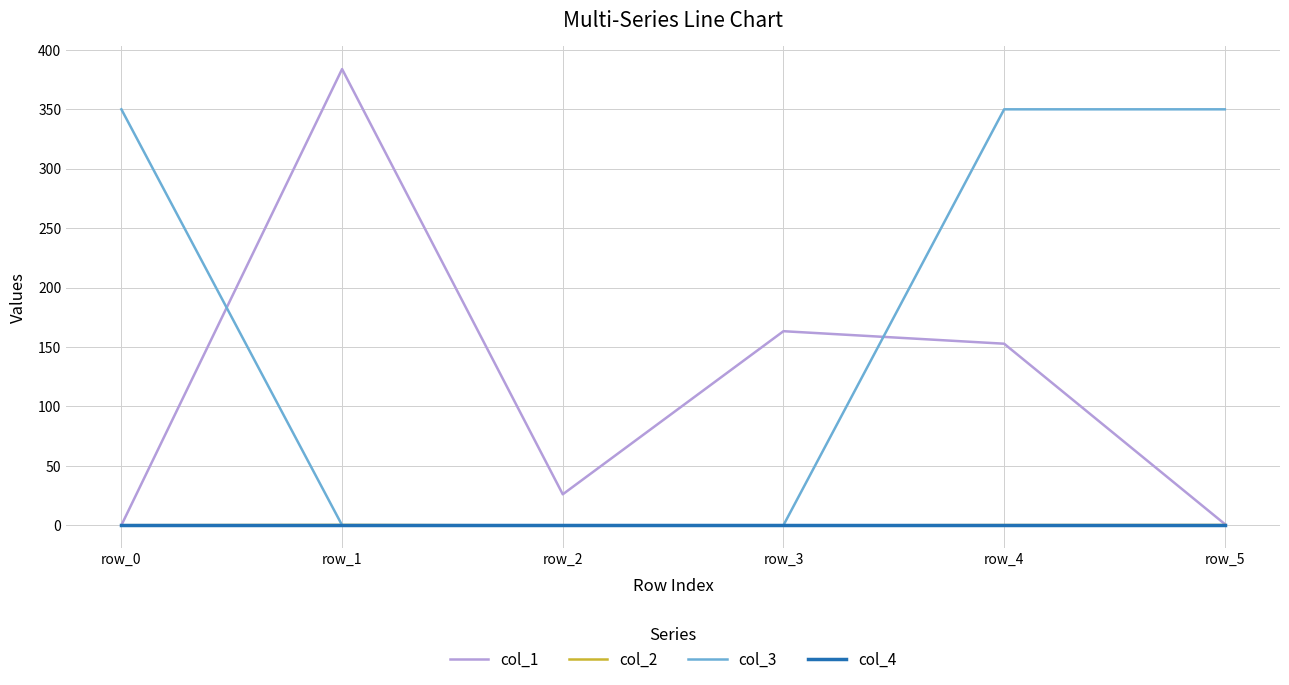

Which series has the largest total across all categories?

col_3